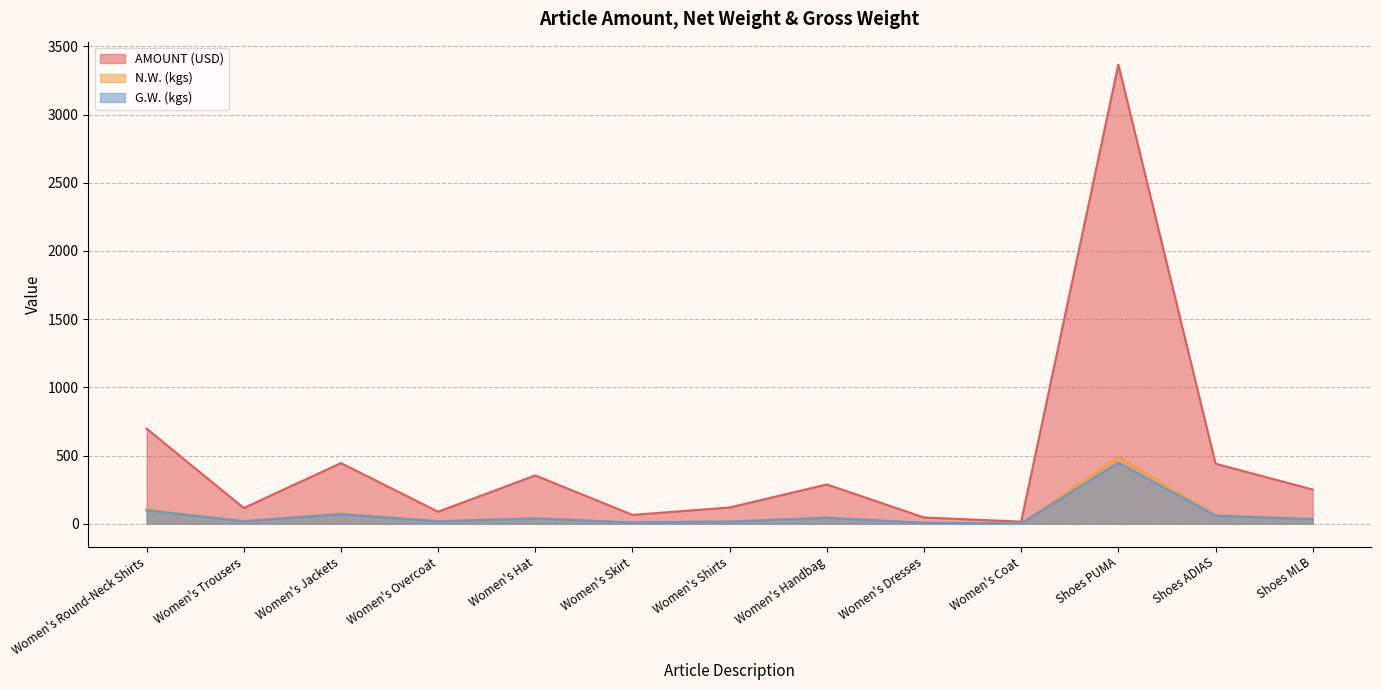

Which has a higher value, Women's Shirts or Women's Skirt?

Women's Shirts